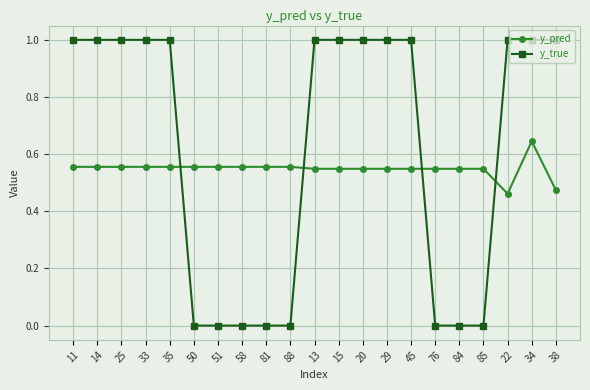

Rank the series by their average value, from lowest to highest.

y_pred, y_true